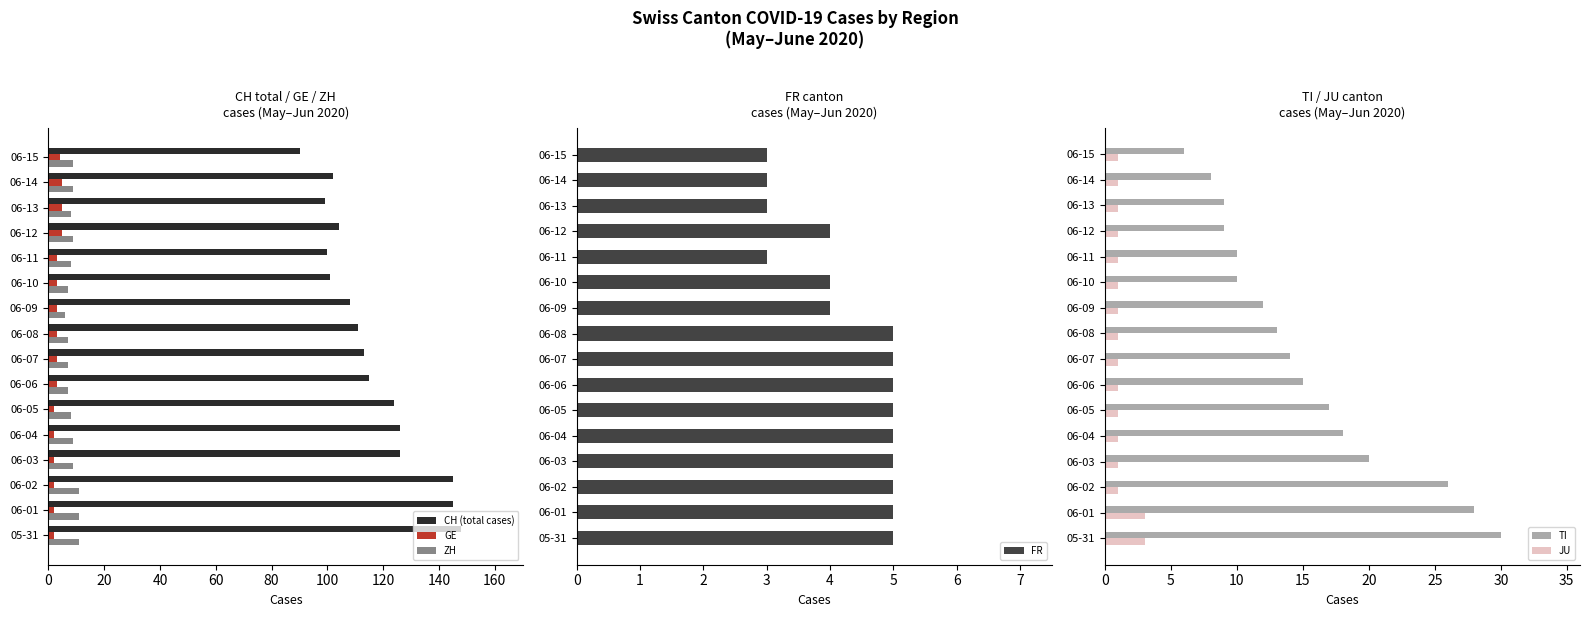

What is the difference between the CH (total cases) values at 06-12 and 06-15?

14